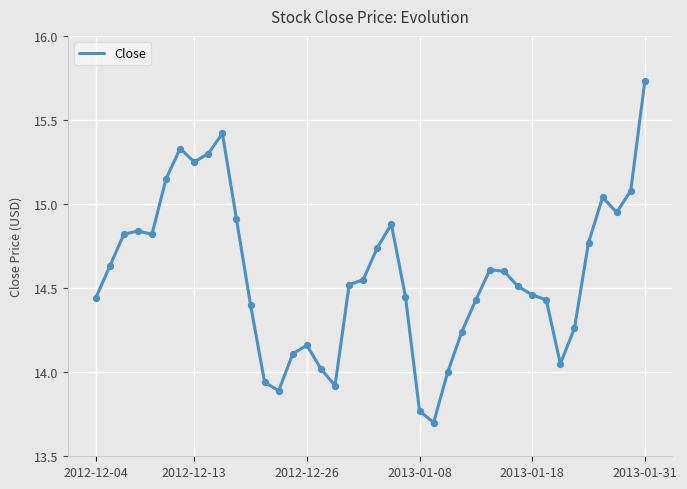

What is the difference between the maximum and minimum values?

2.0